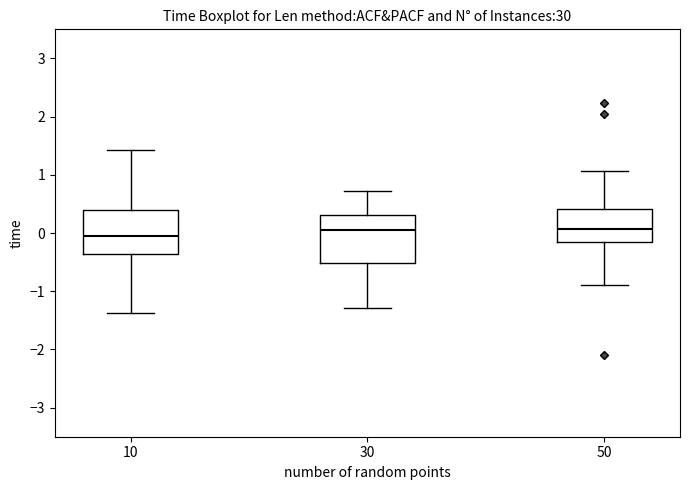

Reading left to right, read every box against the y-axis: the position of its median line, the range the box covers, and the ends of its whiskers. The values are not printed on the chart, so give them approximately, as read against the axis.

10: median 0.0, box -0.4 to 0.4, whiskers -1.4 to 1.4
30: median 0.1, box -0.5 to 0.3, whiskers -1.3 to 0.7
50: median 0.1, box -0.2 to 0.4, whiskers -0.9 to 1.1